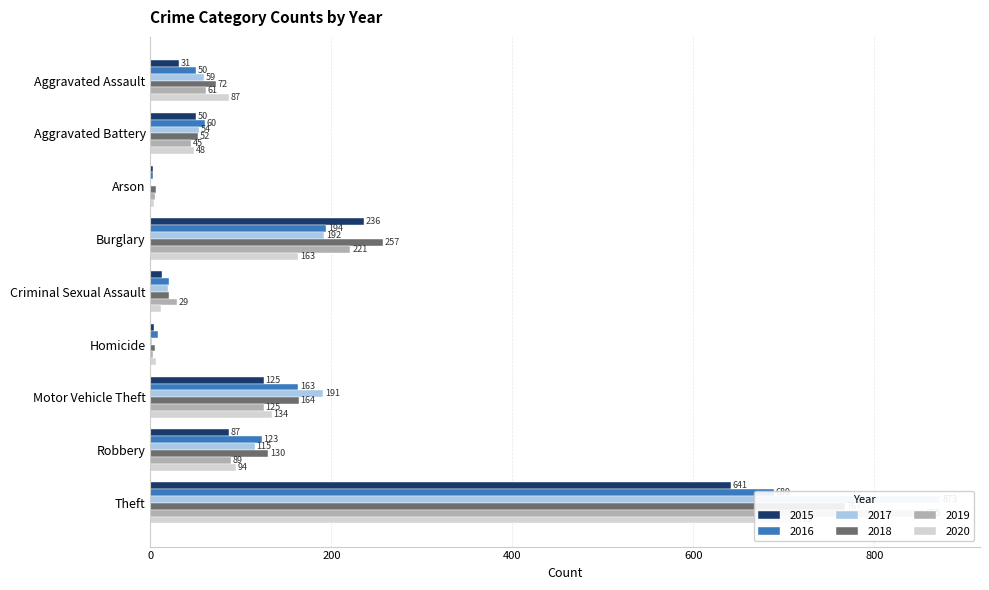

What is the value of the 2019 bar at the 3rd from the left?

5